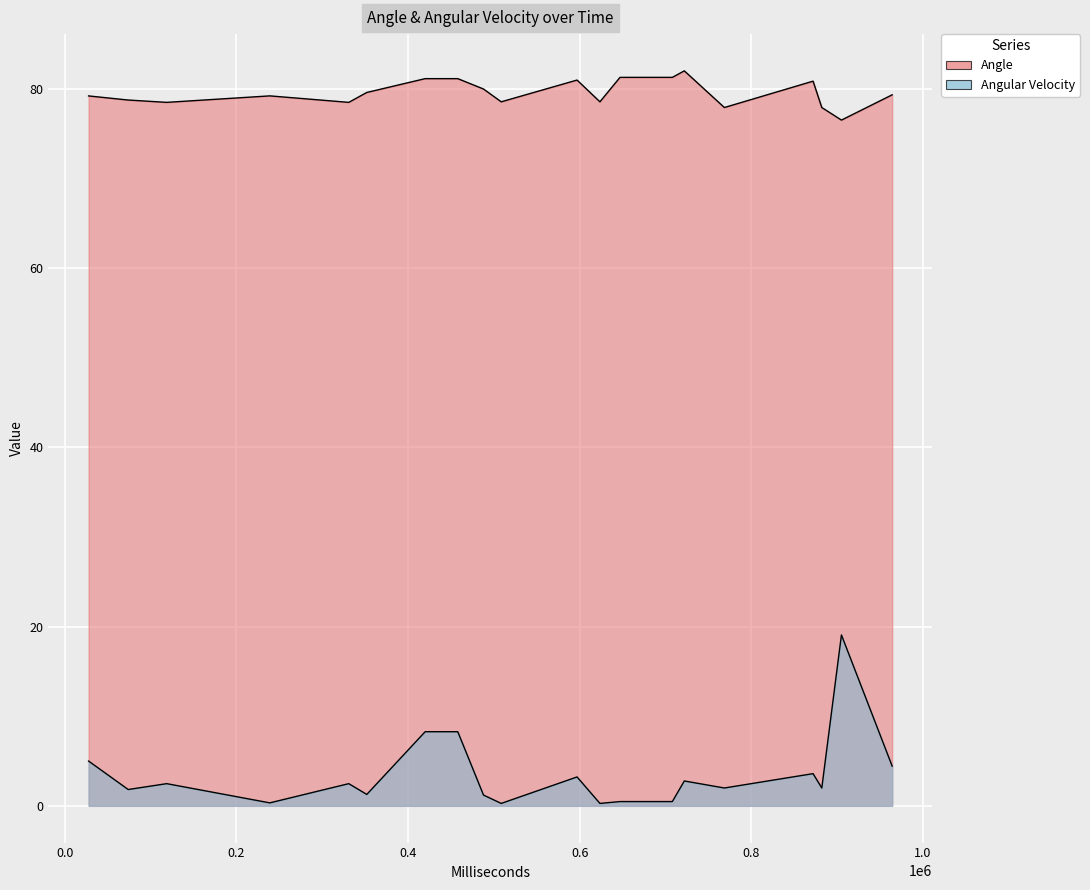

What is the minimum value for Angle?

76.5